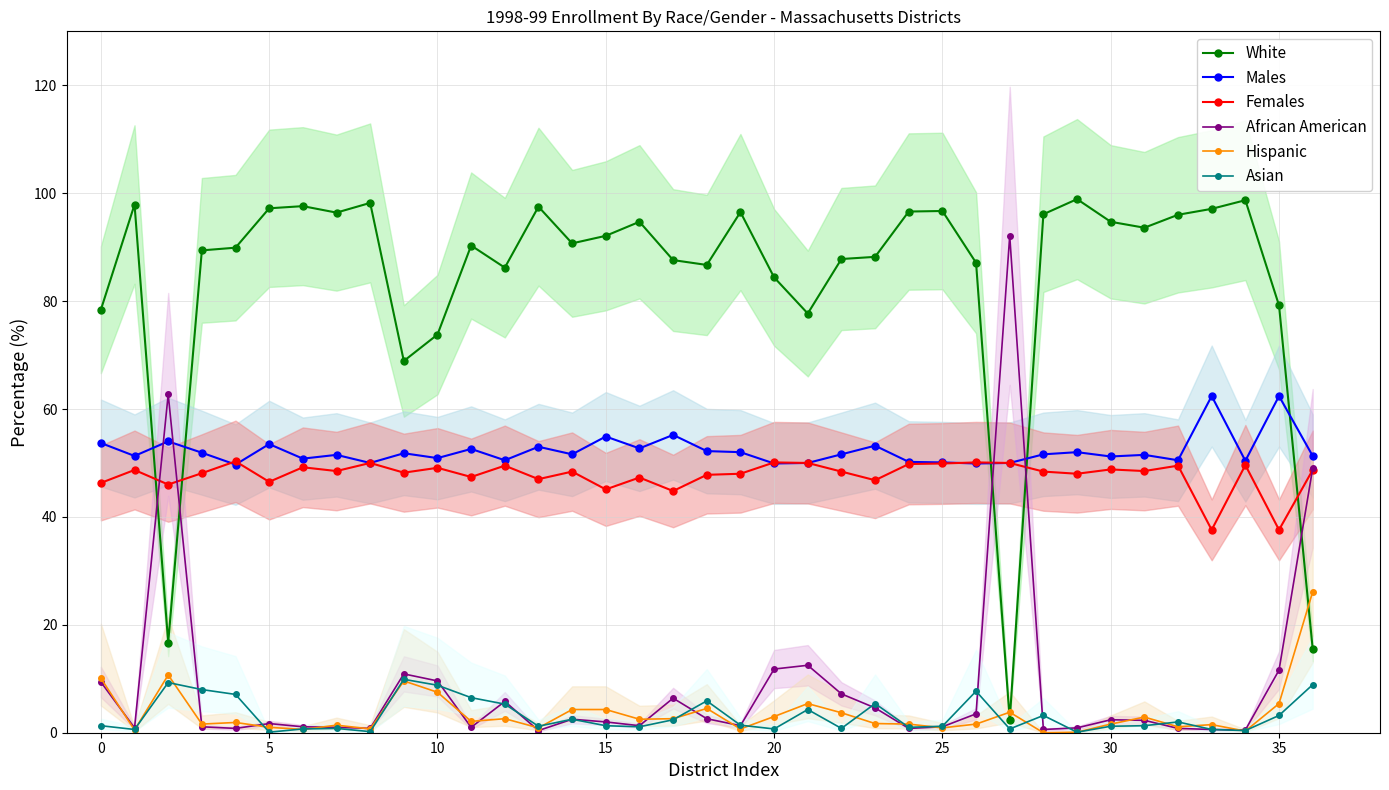

Which series has the widest spread of values?

White